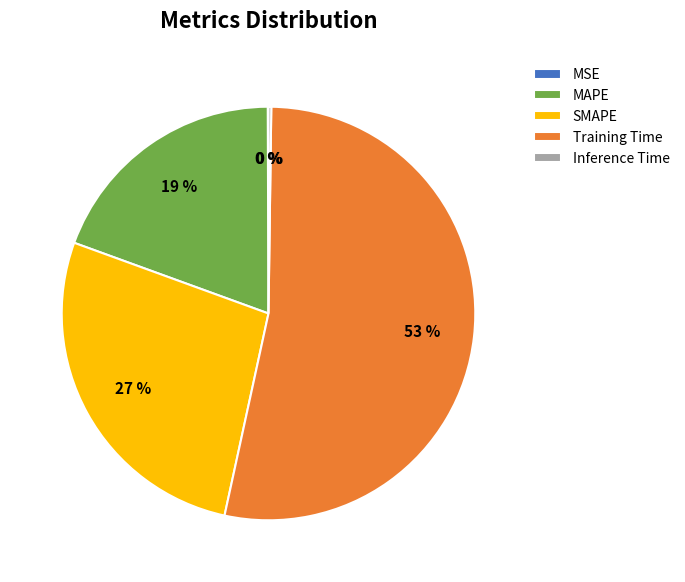

The MAPE slice represents 19% of the pie. True or false?

True